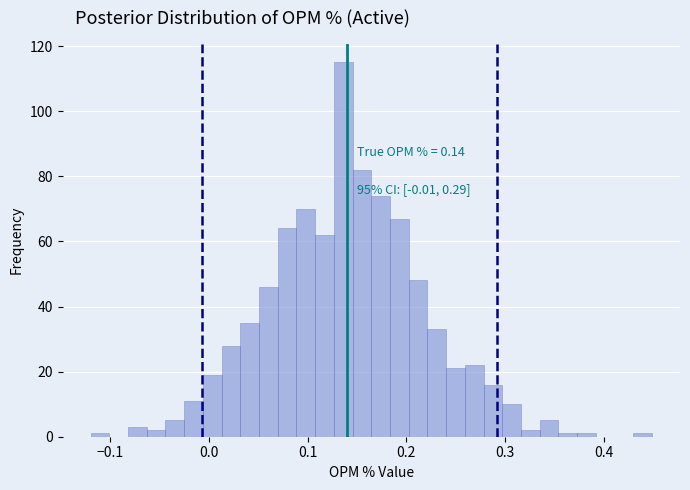

Read against the x-axis, roughly where is the centre of the tallest bar?

0.14